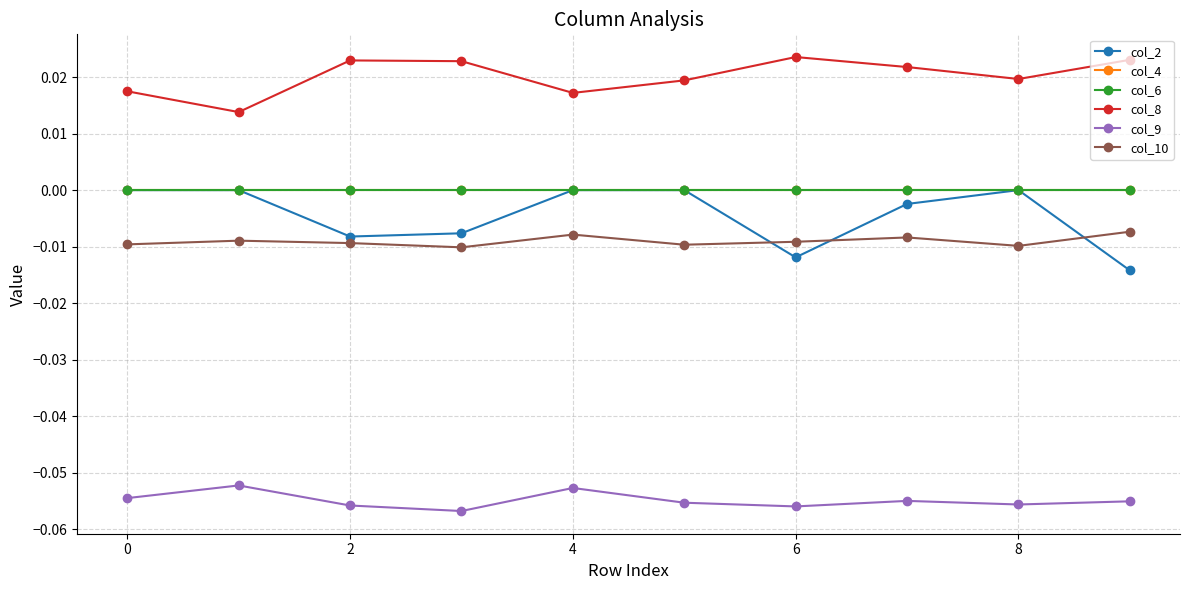

Does the chart have visible grid lines?

Yes